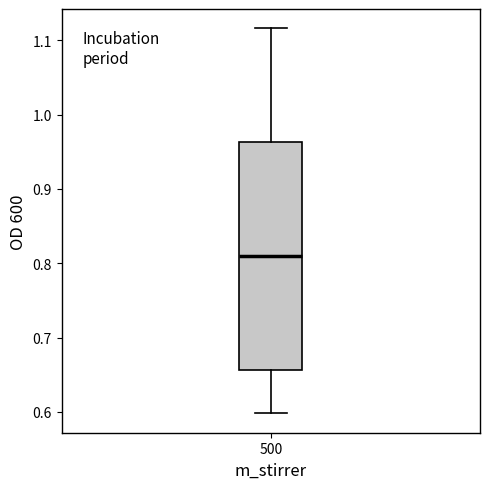

Transcribe this box plot: give where the median line is, the range the box spans, and where the two whiskers end, as read against the y-axis. The values are not printed on the chart, so give them approximately, as read against the axis.

median 0.81, box 0.66 to 0.96, whiskers 0.60 to 1.12